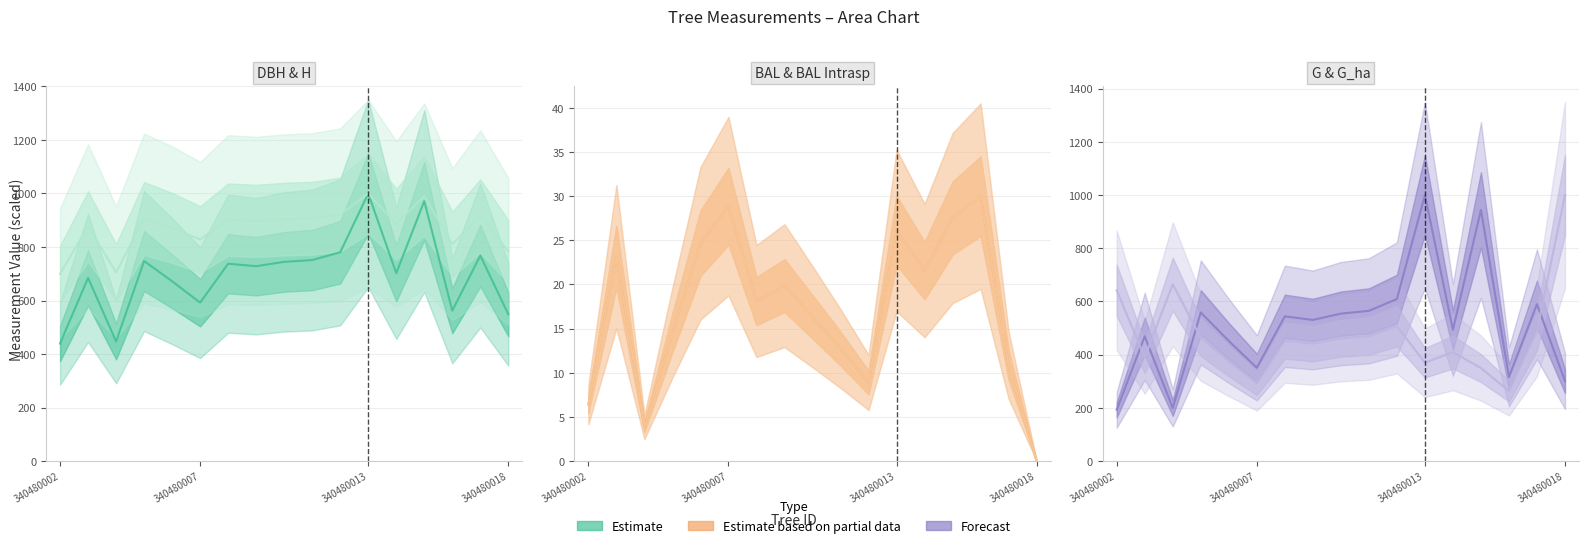

List the series in order of their peak value, highest first.

dbh, h, g, g_ha, bal, bal_intrasp